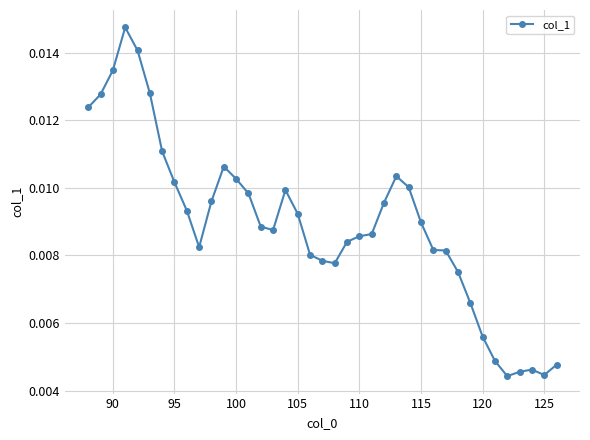

What is the sum of all values?

0.3